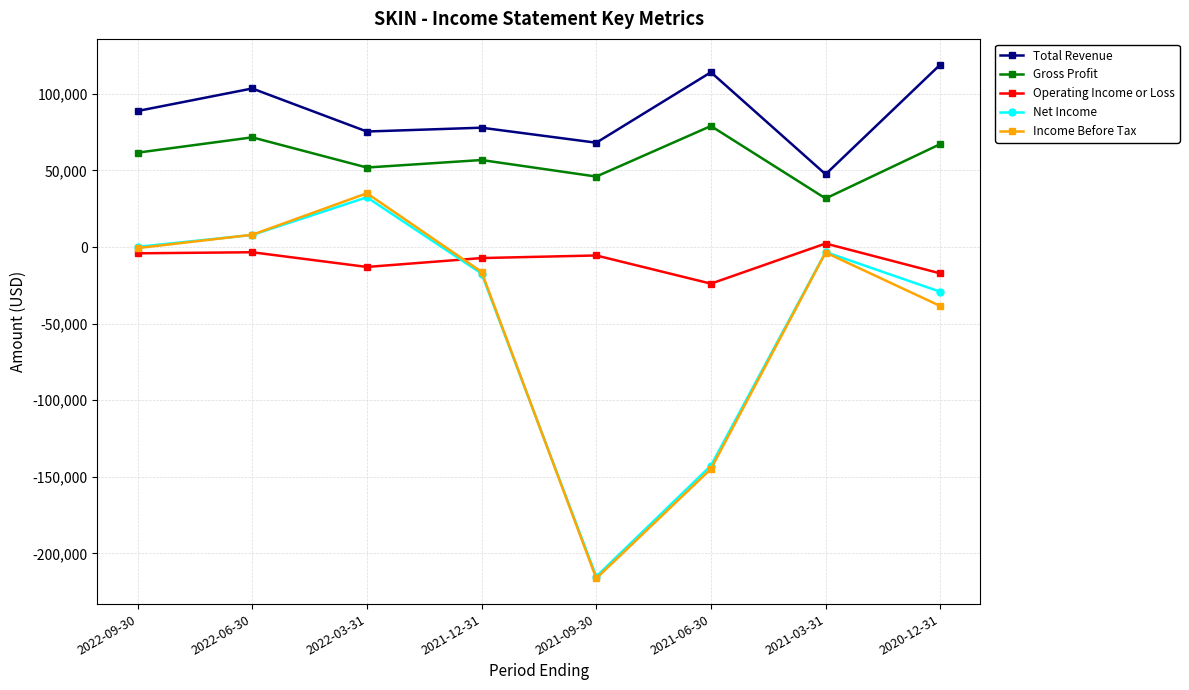

Which series has the largest total across all categories?

Total Revenue